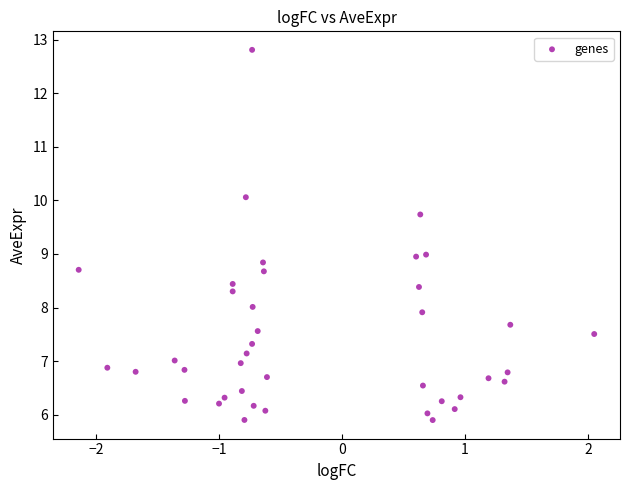

What is the range of Y values (max minus min)?

6.9